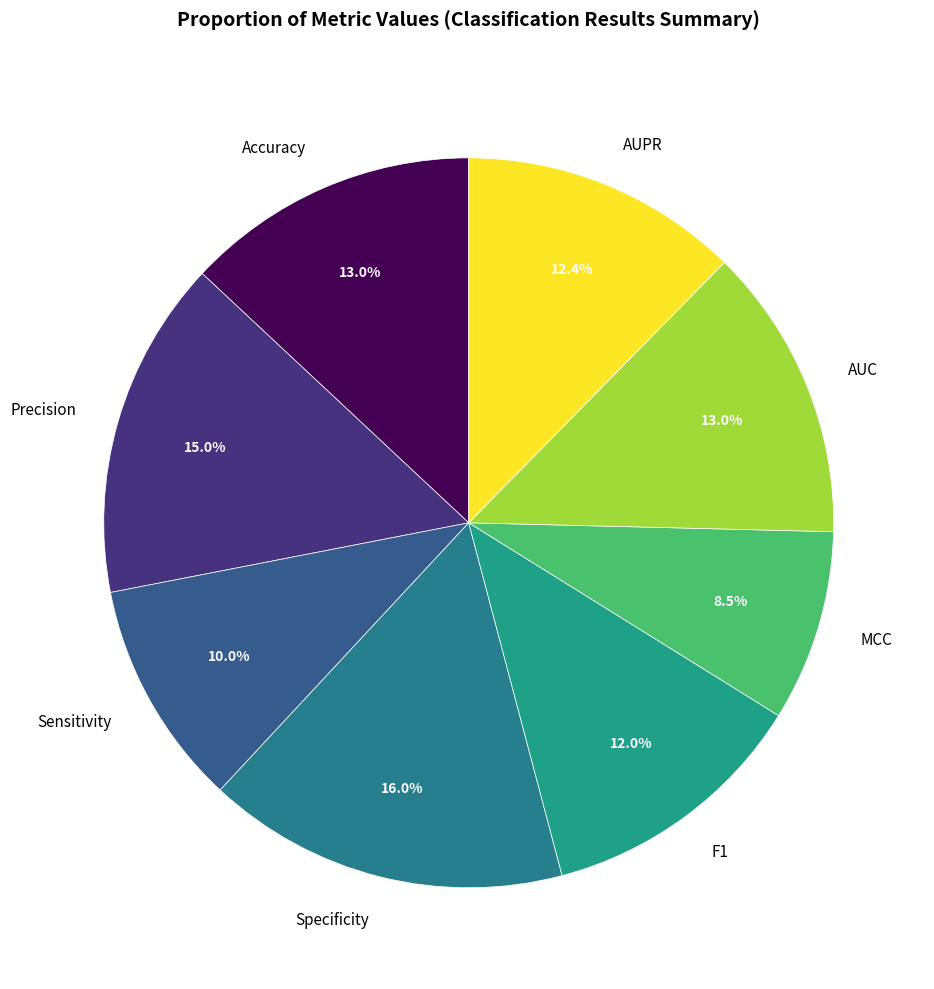

What percentage is the Accuracy slice, to the nearest percent?

13%